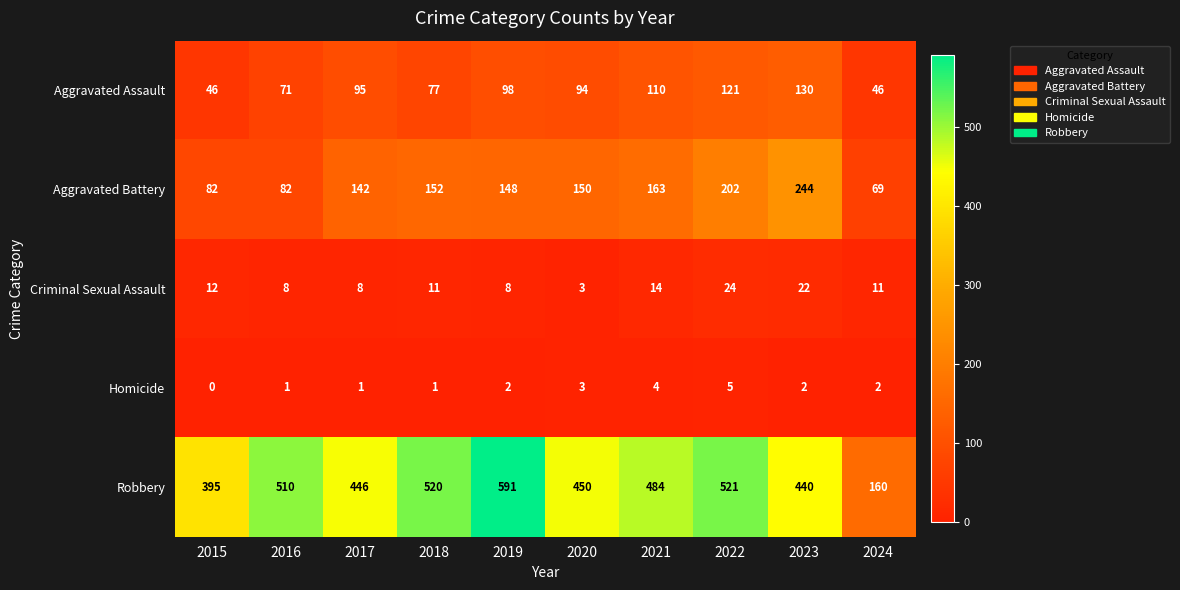

What value does the Aggravated Assault series have at 2020?

94